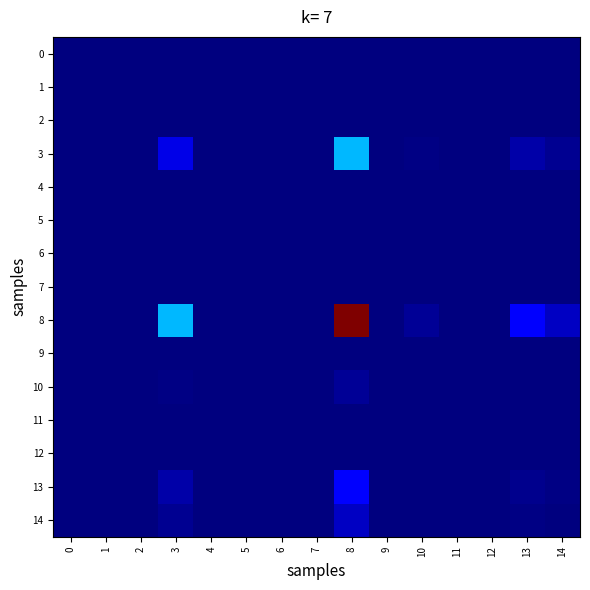

Reading right to left, what are all the values shown in this chart?

0: 14=0.0	13=0.0	12=0.0	11=0.0	10=0.0	9=0.0	8=0.0	7=0.0	6=0.0	5=0.0	4=0.0	3=0.0	2=0.0	1=0.0	0=0.0
1: 14=0.0	13=0.0	12=0.0	11=0.0	10=0.0	9=0.0	8=0.0	7=0.0	6=0.0	5=0.0	4=0.0	3=0.0	2=0.0	1=0.0	0=0.0
2: 14=0.0	13=0.0	12=0.0	11=0.0	10=0.0	9=0.0	8=0.0	7=0.0	6=0.0	5=0.0	4=0.0	3=0.0	2=0.0	1=0.0	0=0.0
3: 14=32000.0	13=61200.0	12=0.0	11=0.0	10=11600.0	9=0.0	8=524400.0	7=0.0	6=0.0	5=0.0	4=0.0	3=160000.0	2=0.0	1=0.0	0=0.0
4: 14=0.0	13=0.0	12=0.0	11=0.0	10=0.0	9=0.0	8=0.0	7=0.0	6=0.0	5=0.0	4=0.0	3=0.0	2=0.0	1=0.0	0=0.0
5: 14=0.0	13=0.0	12=0.0	11=0.0	10=0.0	9=0.0	8=0.0	7=0.0	6=0.0	5=0.0	4=0.0	3=0.0	2=0.0	1=0.0	0=0.0
6: 14=0.0	13=0.0	12=0.0	11=0.0	10=0.0	9=0.0	8=0.0	7=0.0	6=0.0	5=0.0	4=0.0	3=0.0	2=0.0	1=0.0	0=0.0
7: 14=0.0	13=0.0	12=0.0	11=0.0	10=0.0	9=0.0	8=0.0	7=0.0	6=0.0	5=0.0	4=0.0	3=0.0	2=0.0	1=0.0	0=0.0
8: 14=104880.0	13=200583.0	12=0.0	11=0.0	10=38019.0	9=0.0	8=1718721.0	7=0.0	6=0.0	5=0.0	4=0.0	3=524400.0	2=0.0	1=0.0	0=0.0
9: 14=0.0	13=0.0	12=0.0	11=0.0	10=0.0	9=0.0	8=0.0	7=0.0	6=0.0	5=0.0	4=0.0	3=0.0	2=0.0	1=0.0	0=0.0
10: 14=2320.0	13=4437.0	12=0.0	11=0.0	10=841.0	9=0.0	8=38019.0	7=0.0	6=0.0	5=0.0	4=0.0	3=11600.0	2=0.0	1=0.0	0=0.0
11: 14=0.0	13=0.0	12=0.0	11=0.0	10=0.0	9=0.0	8=0.0	7=0.0	6=0.0	5=0.0	4=0.0	3=0.0	2=0.0	1=0.0	0=0.0
12: 14=0.0	13=0.0	12=0.0	11=0.0	10=0.0	9=0.0	8=0.0	7=0.0	6=0.0	5=0.0	4=0.0	3=0.0	2=0.0	1=0.0	0=0.0
13: 14=12240.0	13=23409.0	12=0.0	11=0.0	10=4437.0	9=0.0	8=200583.0	7=0.0	6=0.0	5=0.0	4=0.0	3=61200.0	2=0.0	1=0.0	0=0.0
14: 14=6400.0	13=12240.0	12=0.0	11=0.0	10=2320.0	9=0.0	8=104880.0	7=0.0	6=0.0	5=0.0	4=0.0	3=32000.0	2=0.0	1=0.0	0=0.0